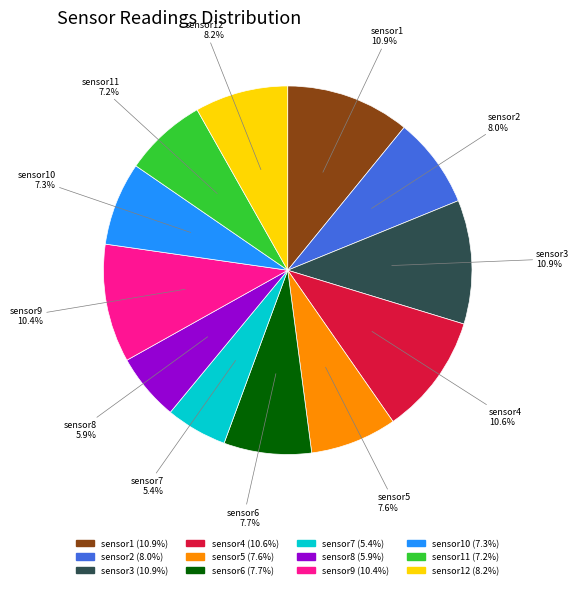

To the nearest percent, what is the average slice percentage?

8%